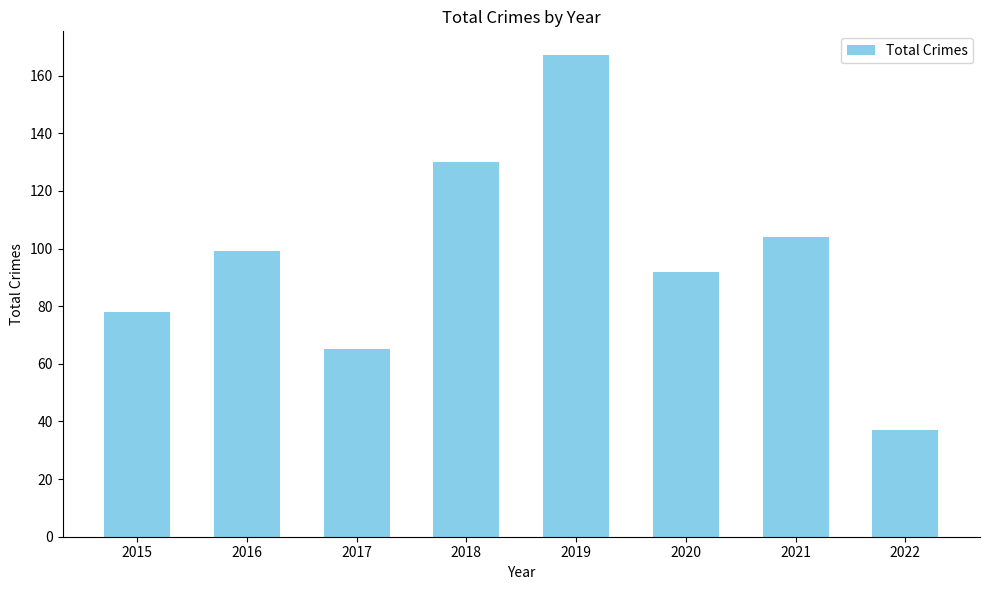

Reading left to right, transcribe all the data shown in this chart.

78	99	65	130	167	92	104	37